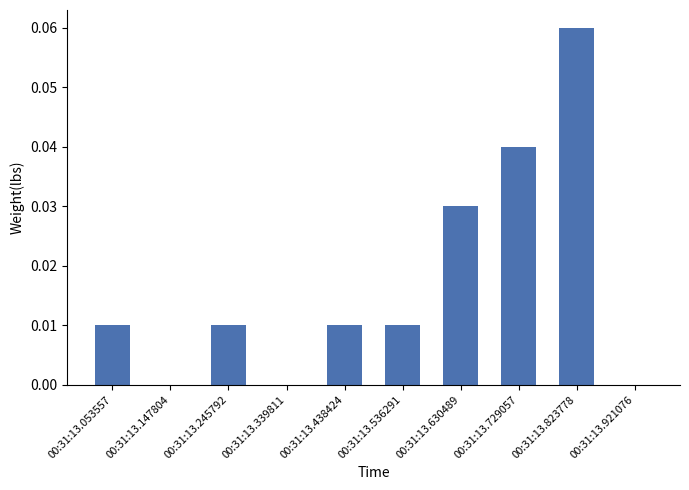

Which has a higher value, 00:31:13.245792 or 00:31:13.729057?

00:31:13.729057